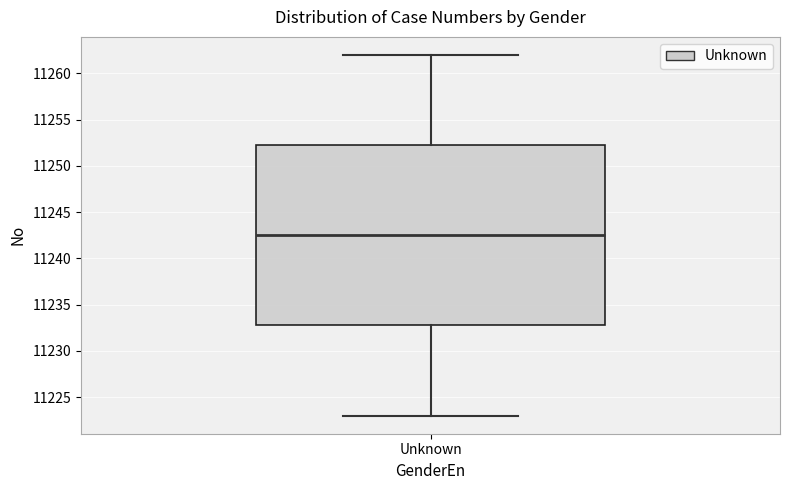

Where is the lower edge of the box for Unknown on the y-axis? The values are not printed on the chart, so give them approximately, as read against the axis.

11233.0